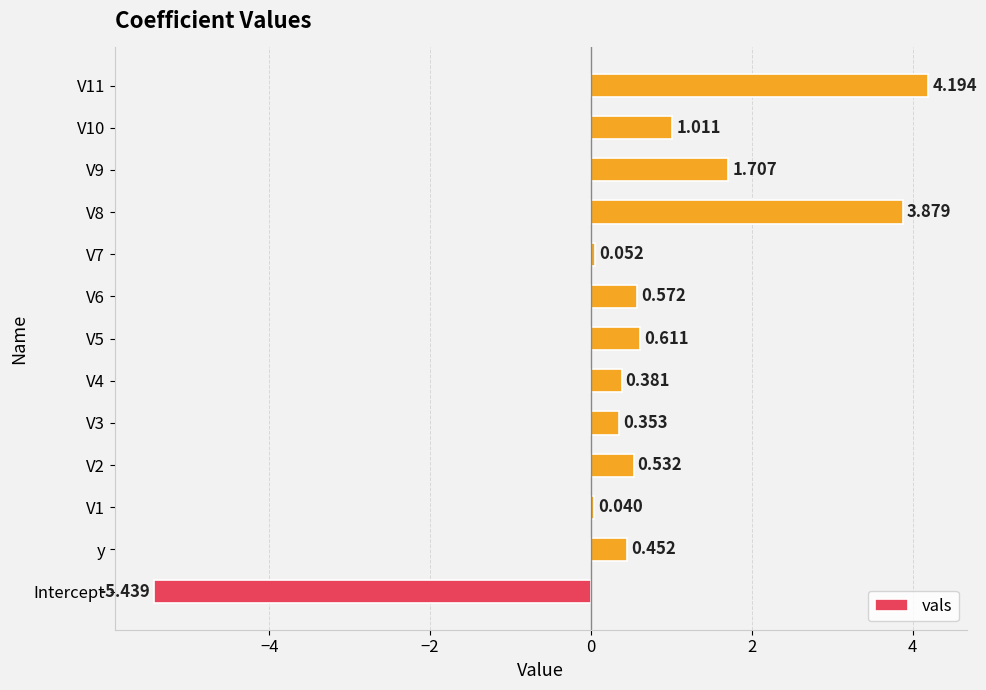

Rank the categories by value from lowest to highest.

Intercept, V1, V7, V3, V4, y, V2, V6, V5, V10, V9, V8, V11